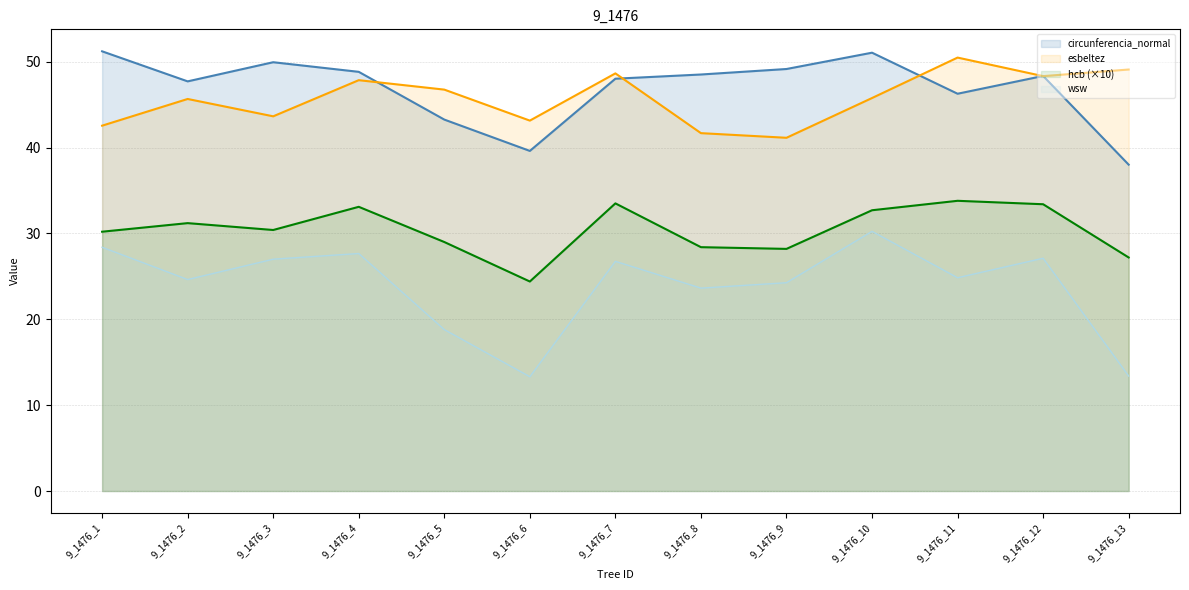

The value of hcb at 9_1476_3 is 8.6. True or false?

False